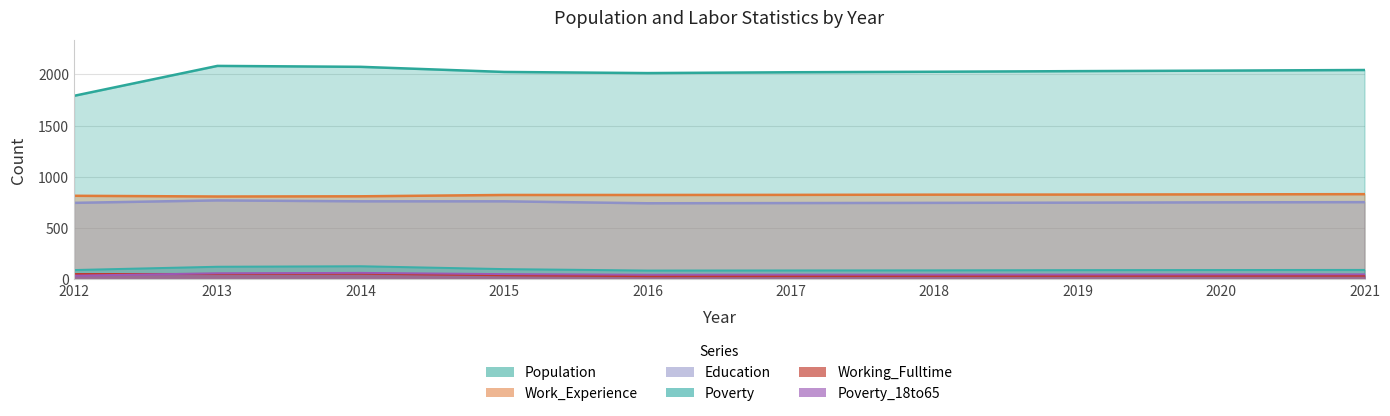

How many lines are shown in the chart?

6